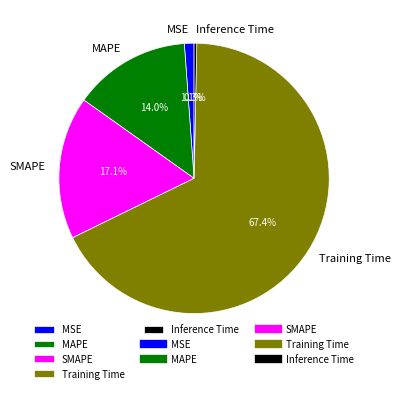

To the nearest percent, what portion does SMAPE represent?

17%